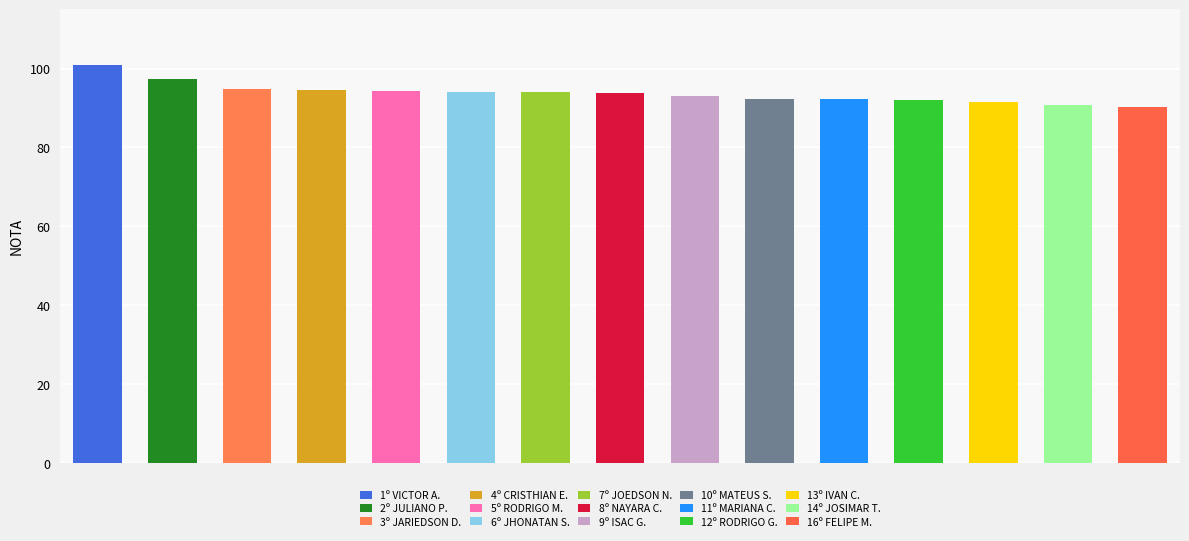

Reading right to left, transcribe all the data shown in this chart.

90.3	90.8	91.4	92.0	92.2	92.3	93.0	93.8	94.0	94.1	94.2	94.6	94.9	97.4	100.9